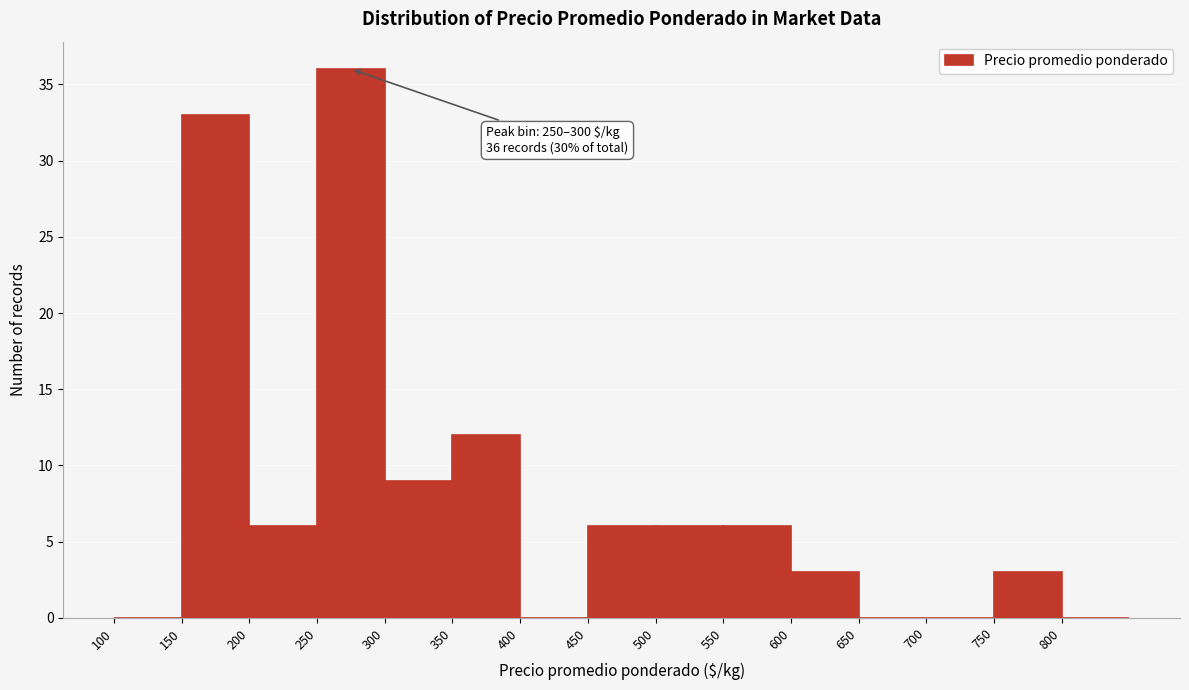

Which range on the x-axis has the tallest bar?

250 to 300